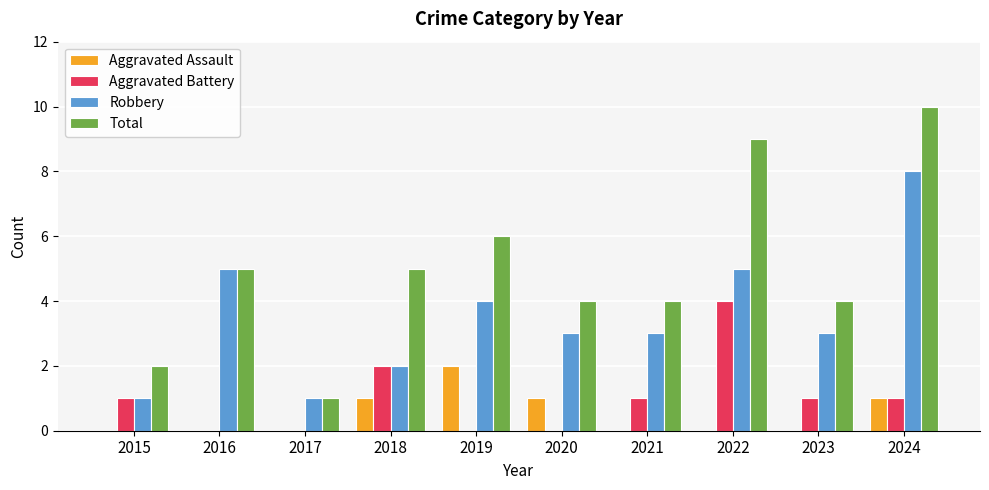

What is the sum of the Robbery values at 2017 and 2024?

9